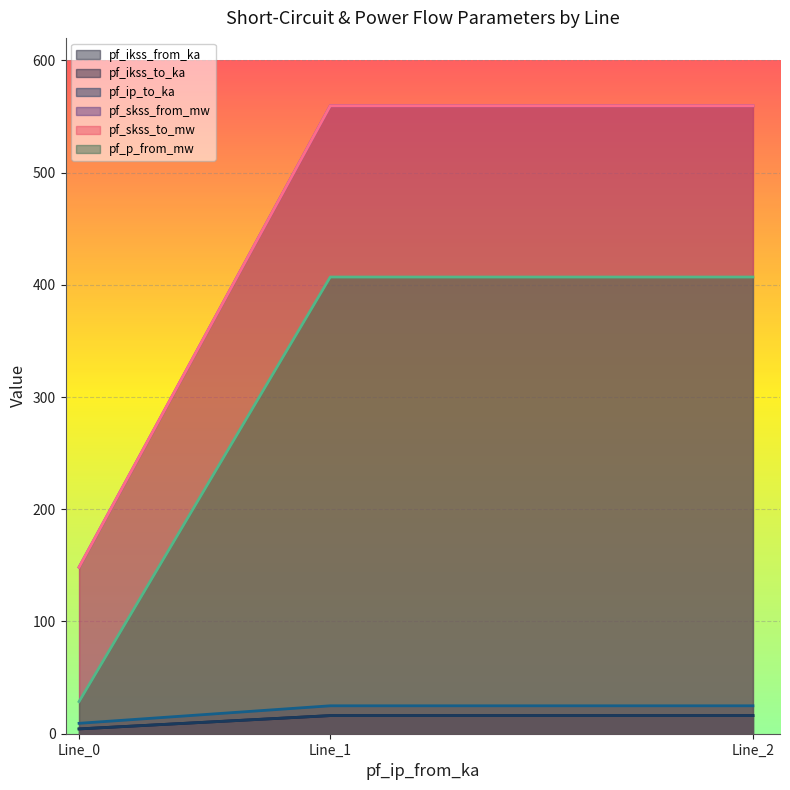

Reading left to right, what are all the values shown in this chart?

pf_ikss_from_ka: 4.3	16.2	16.2
pf_ikss_to_ka: 4.3	16.2	16.2
pf_ip_to_ka: 9.3	24.9	24.9
pf_skss_from_mw: 148.4	559.5	559.5
pf_skss_to_mw: 148.4	559.5	559.5
pf_p_from_mw: 28.6	406.9	406.9